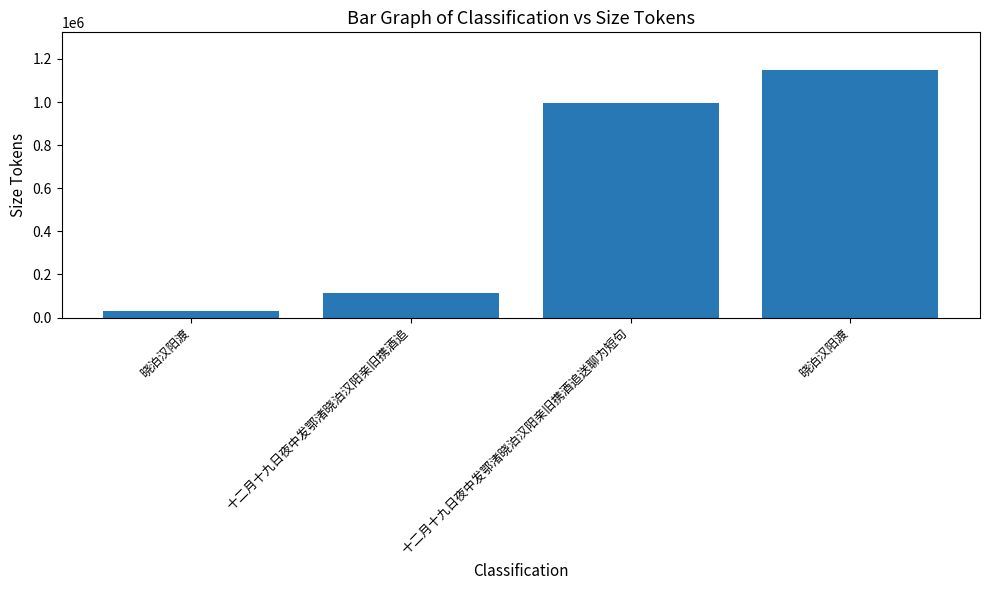

Reading right to left, list all the values displayed in this chart.

1150635	995934	114692	32560